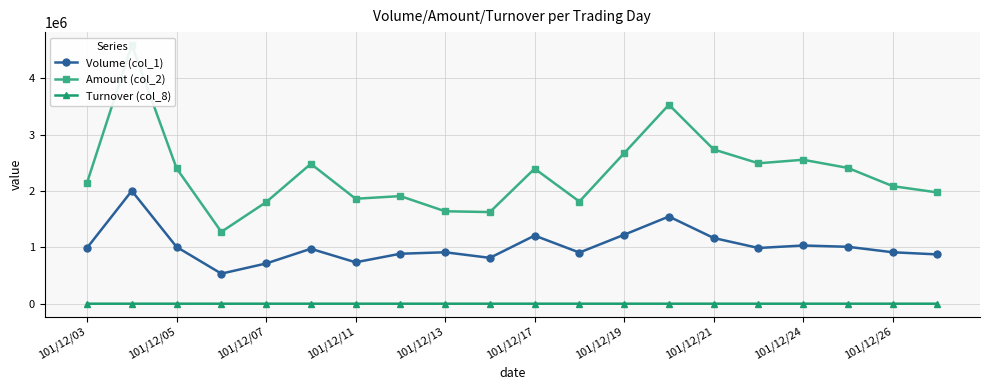

How many lines are shown in the chart?

3